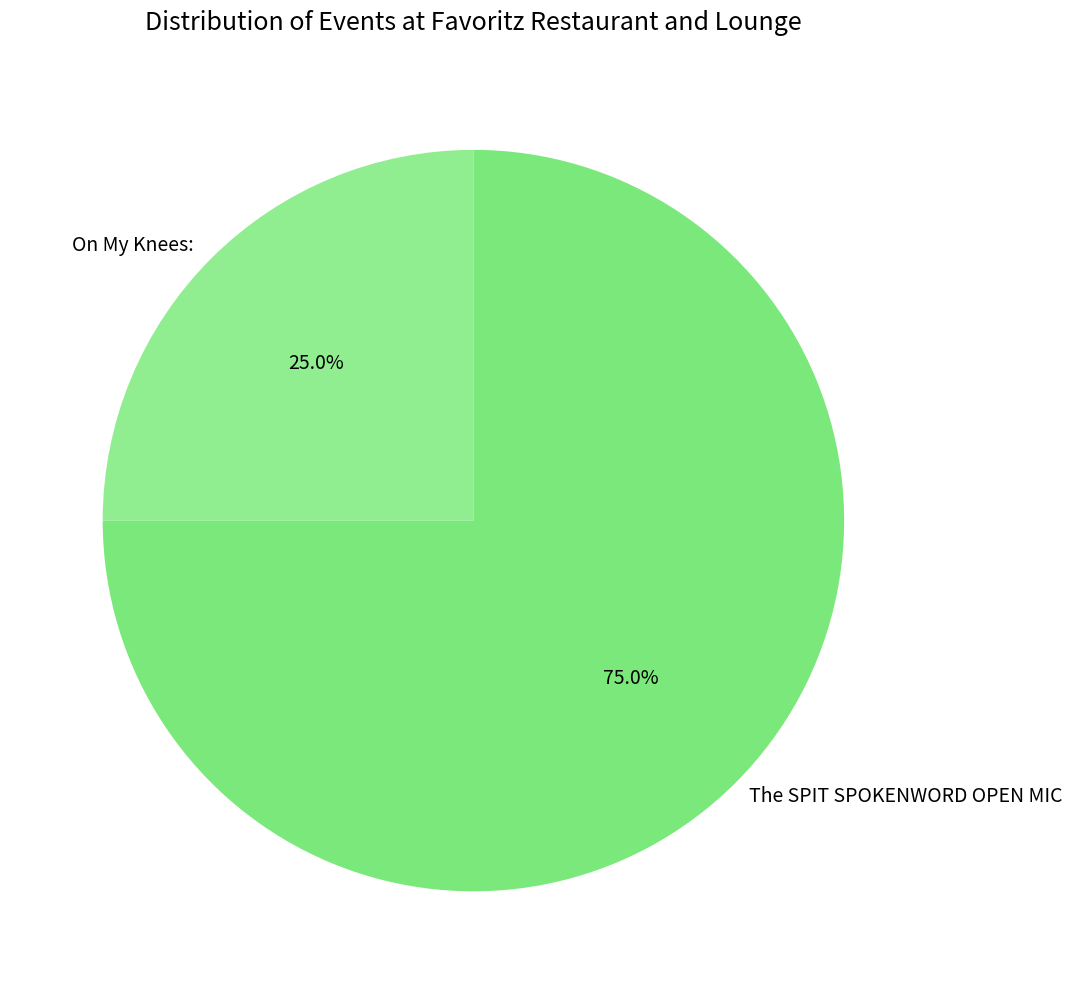

Rank the categories by value from lowest to highest.

On My Knees:, The SPIT SPOKENWORD OPEN MIC